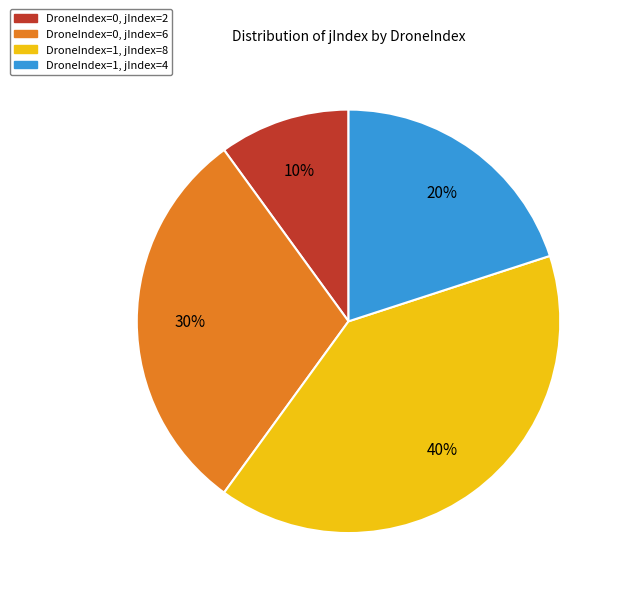

The DroneIndex=1, jIndex=4 slice represents 32% of the pie. True or false?

False